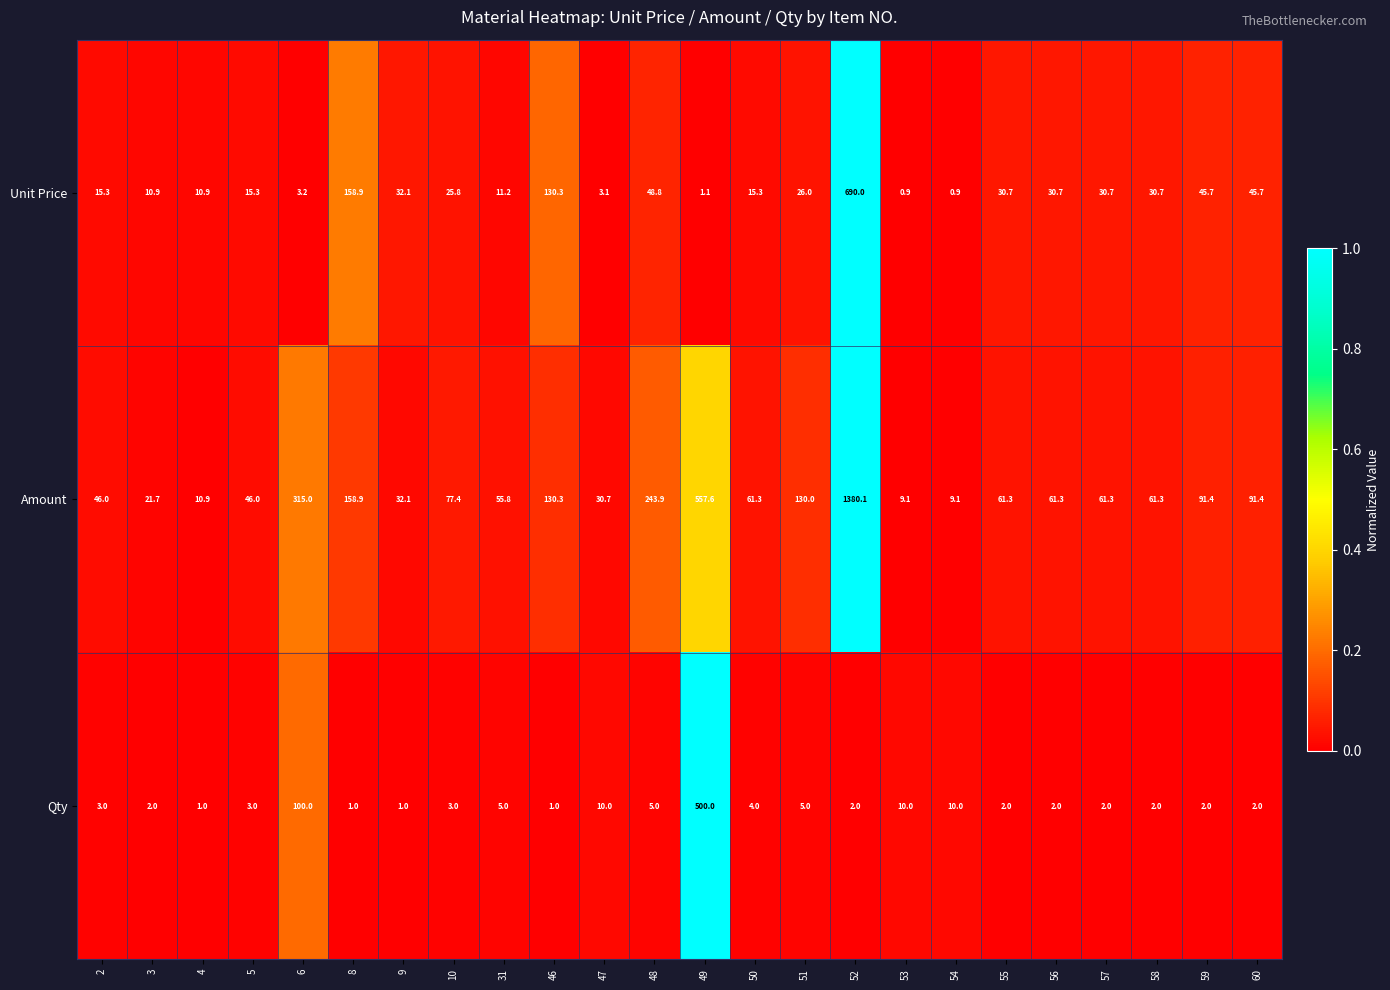

At which category is the sum across all series the highest?

52